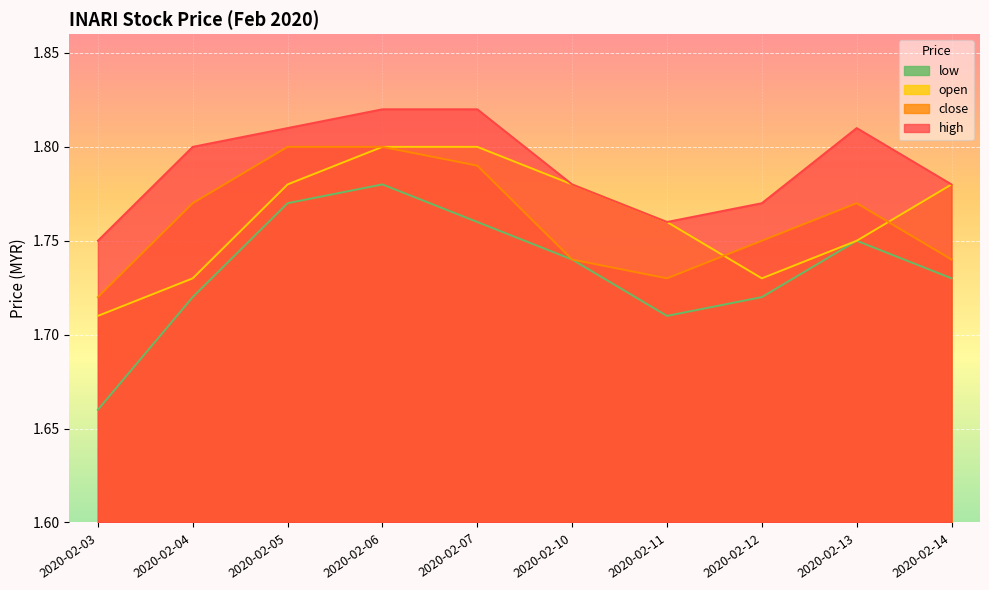

At which category does low reach its first local peak?

2020-02-06